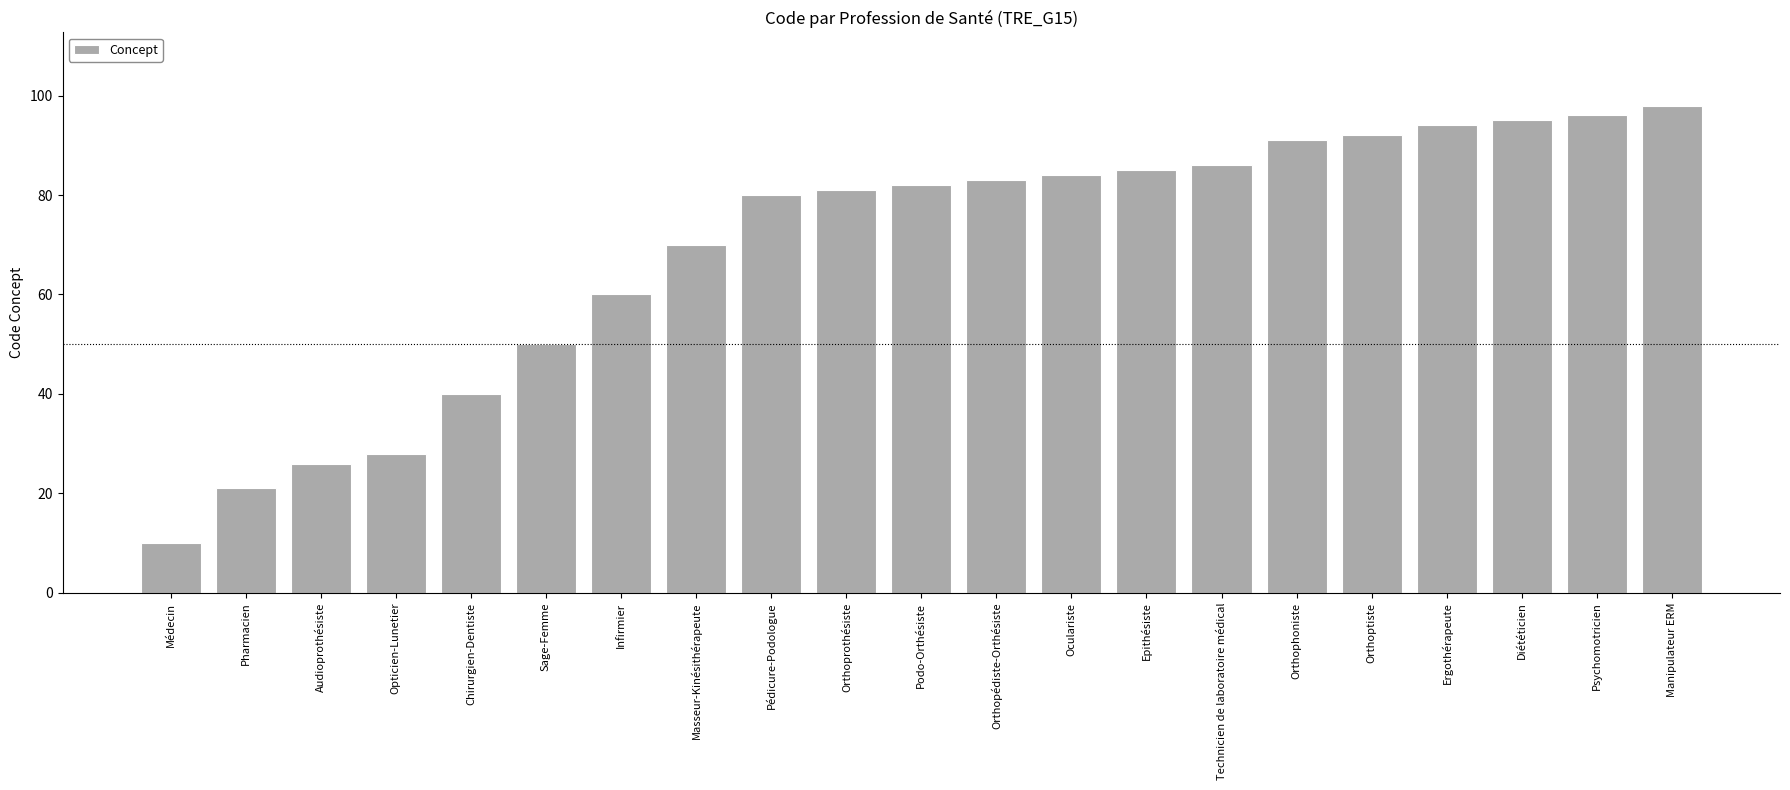

What is the value of the 12th bar from the left?

83